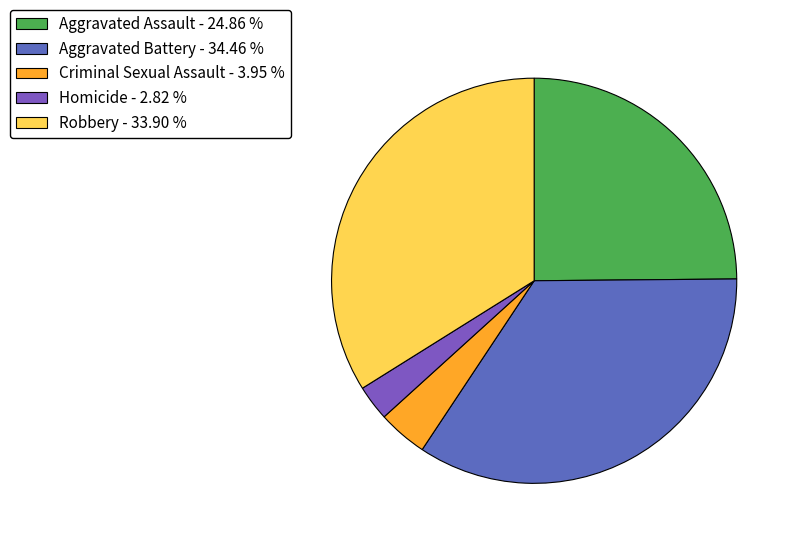

How many segments does this pie chart have?

5